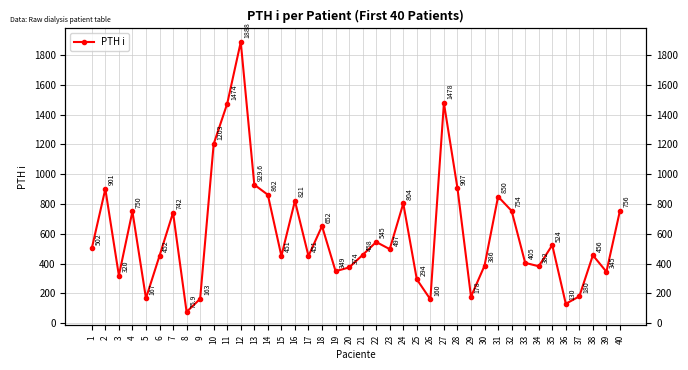

What is the sum of the values at 13 and 3?

1249.6